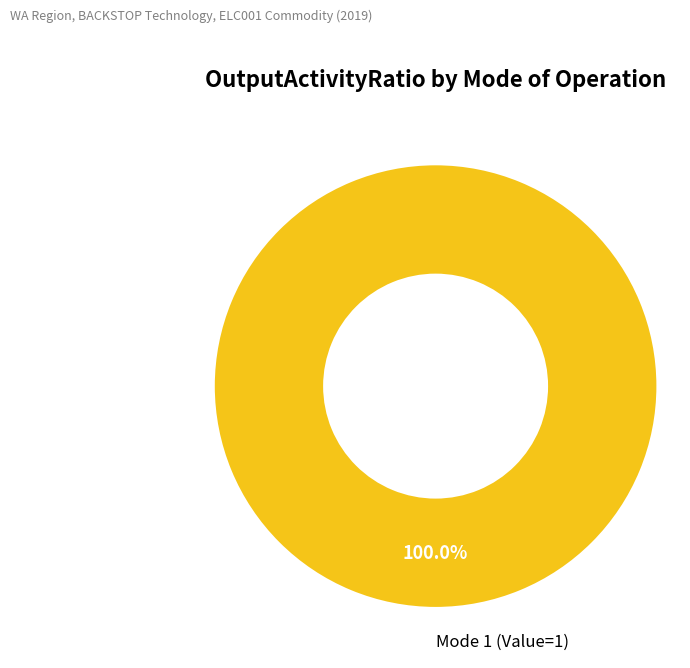

How many segments does this pie chart have?

1